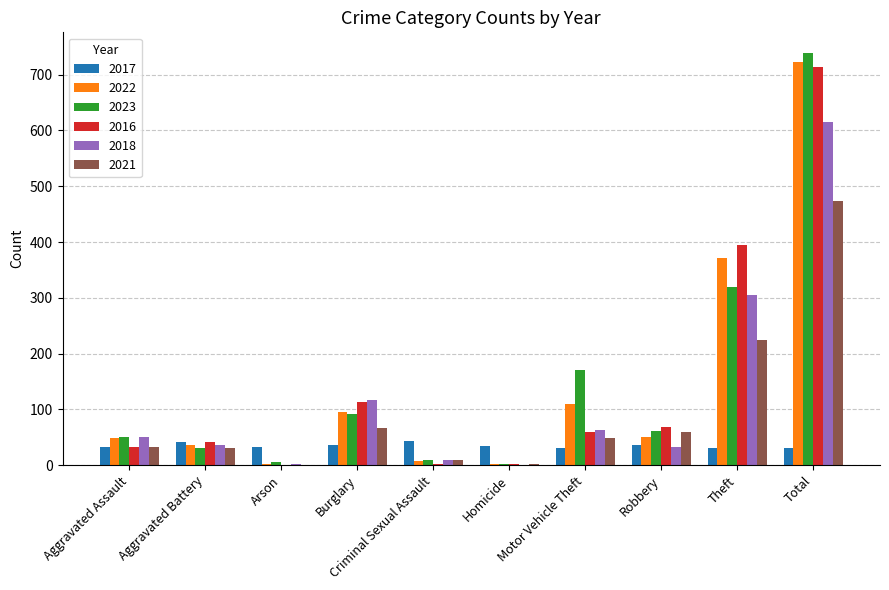

What is the sum of the 2017 values at Theft and Motor Vehicle Theft?

61